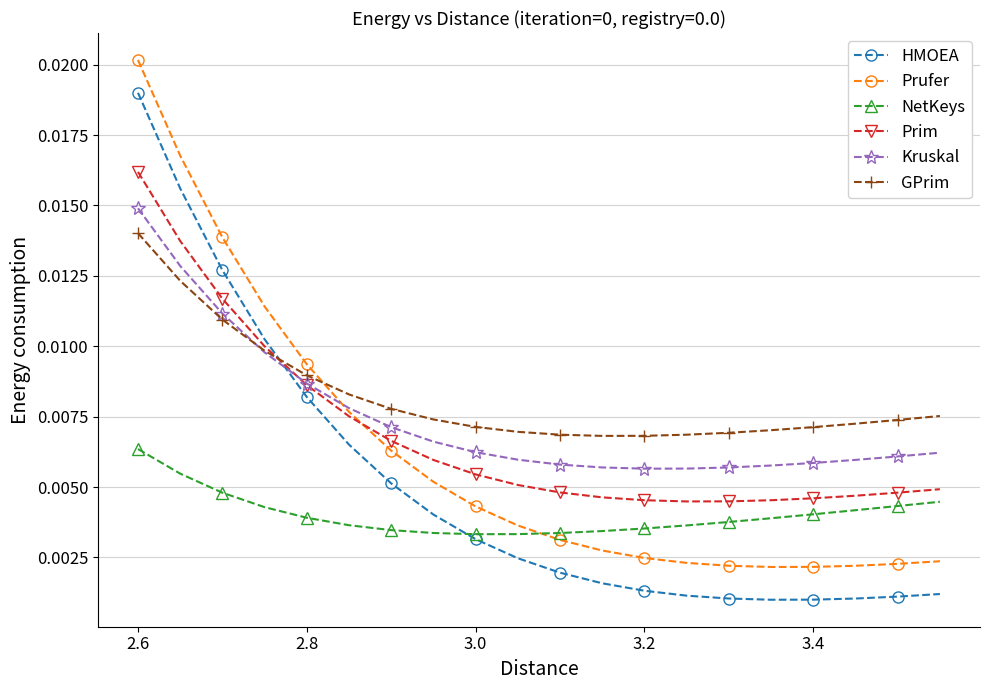

True or false: GPrim and NetKeys intersect in this chart.

False